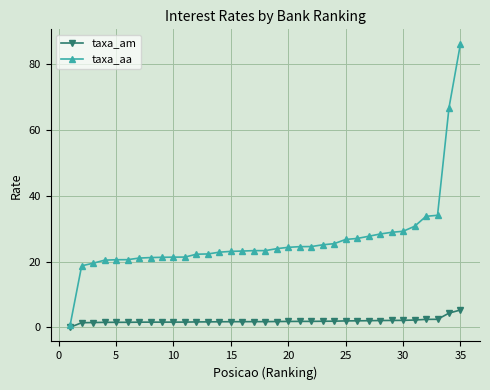

What is the maximum value for taxa_am?

5.3